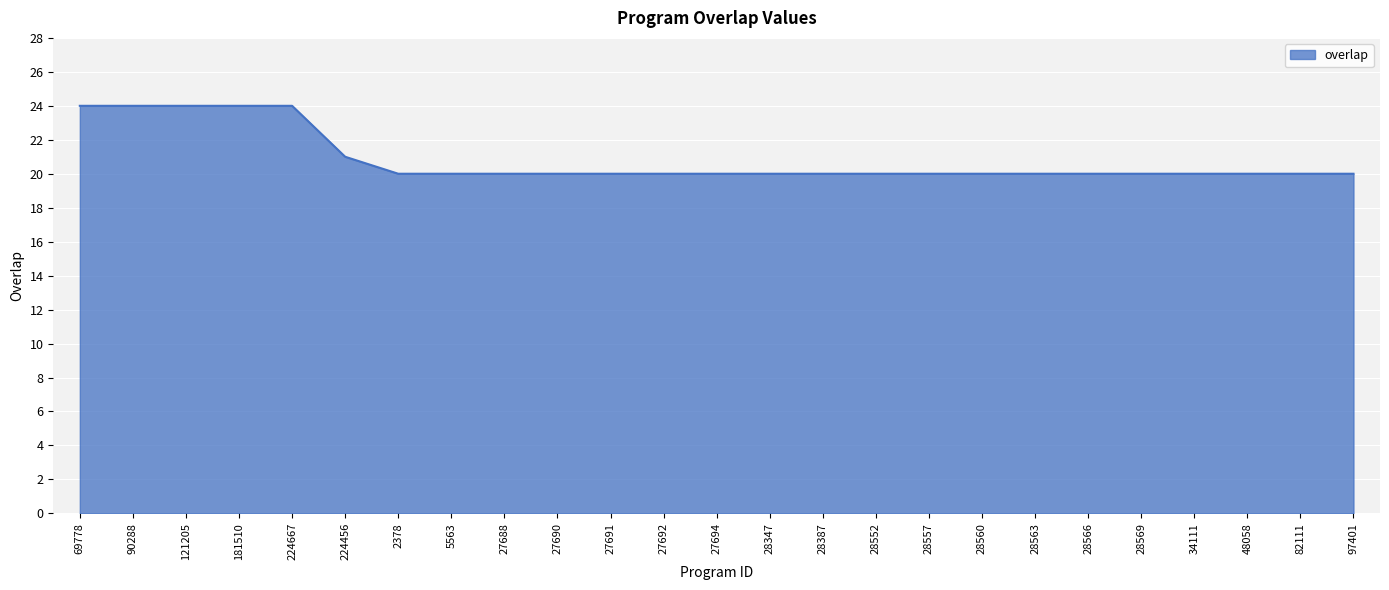

How many values are between 20 and 21?

20